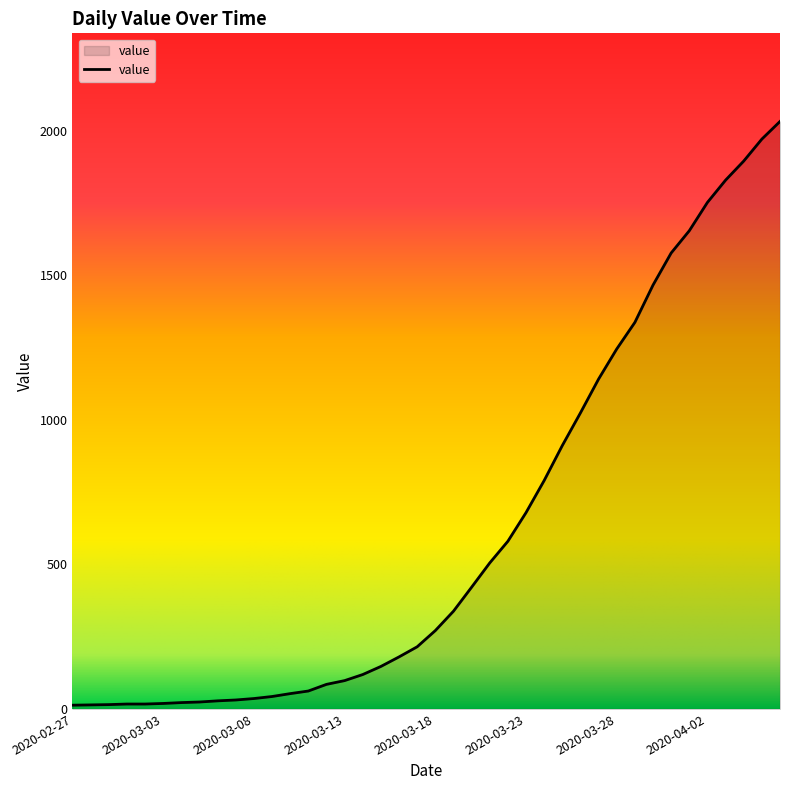

What is the maximum value shown in the chart?

2032